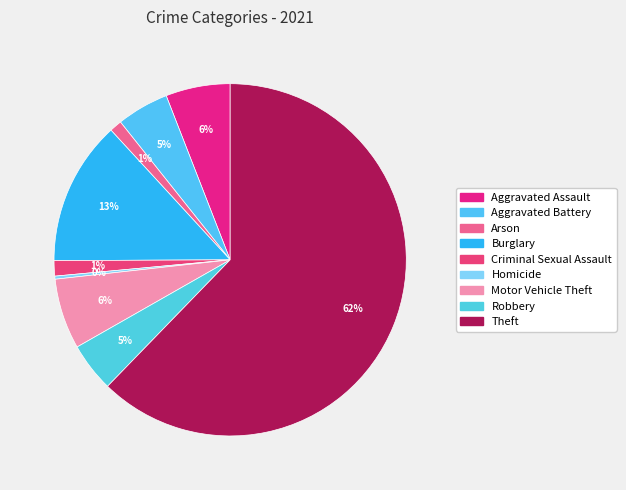

Does any single category account for the majority?

Yes